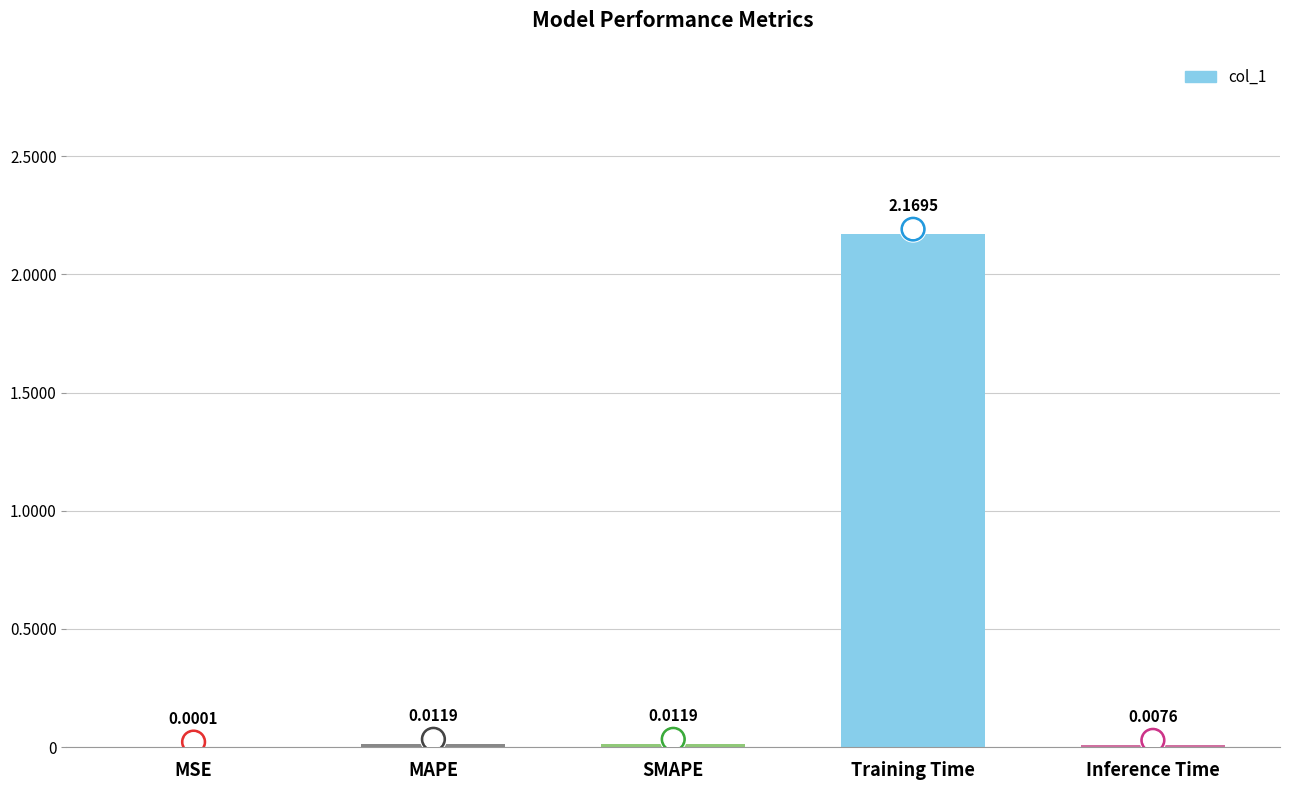

Between Inference Time and Training Time, which is larger?

Training Time